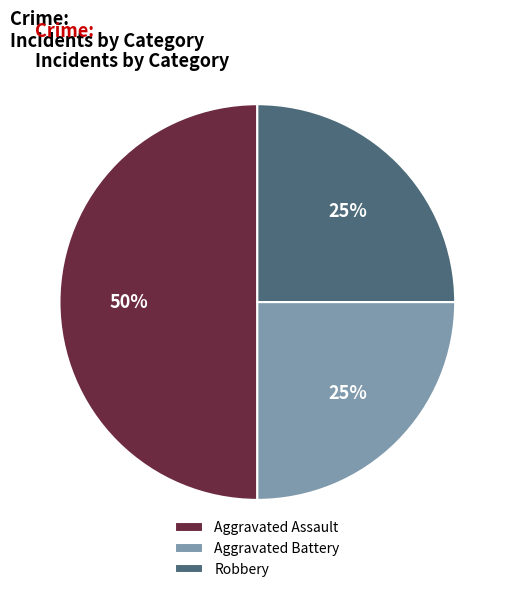

Does Aggravated Battery represent more than half of the total?

No